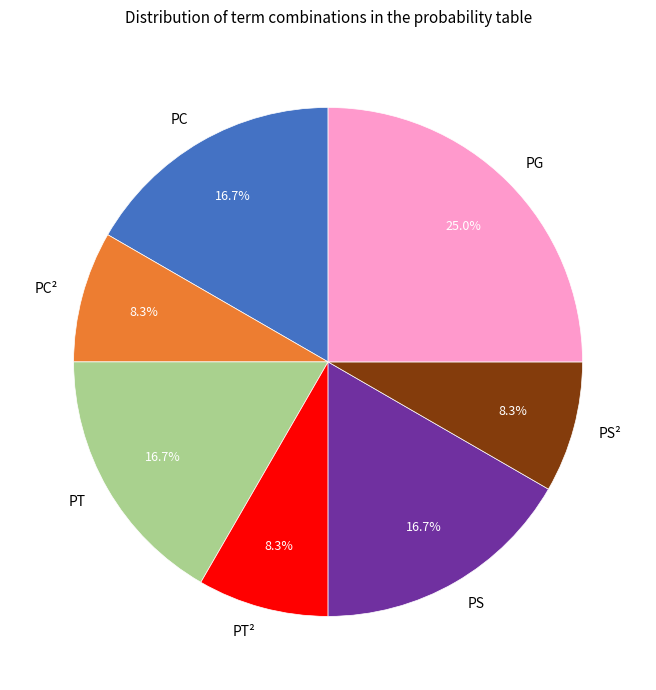

Does any single category account for the majority?

No